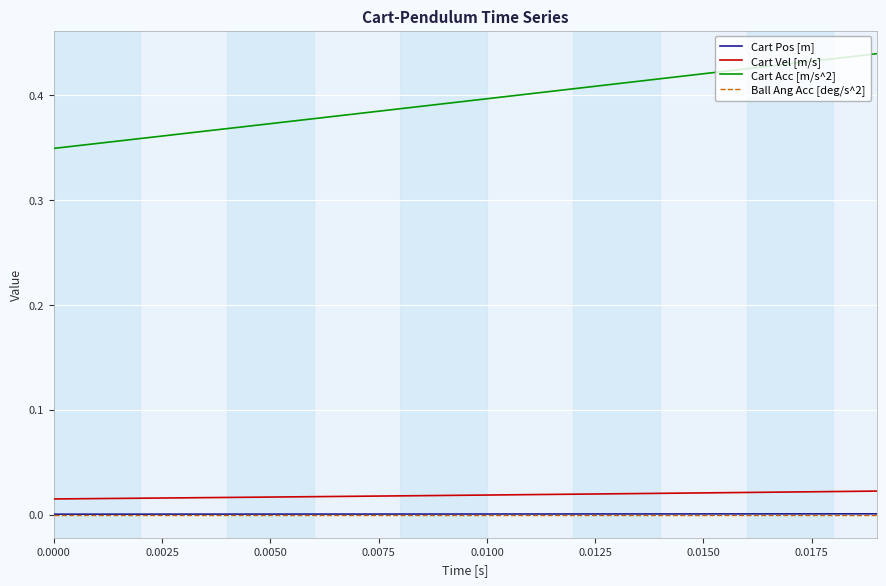

Which series has the largest range (max minus min)?

Cart Acc [m/s^2]